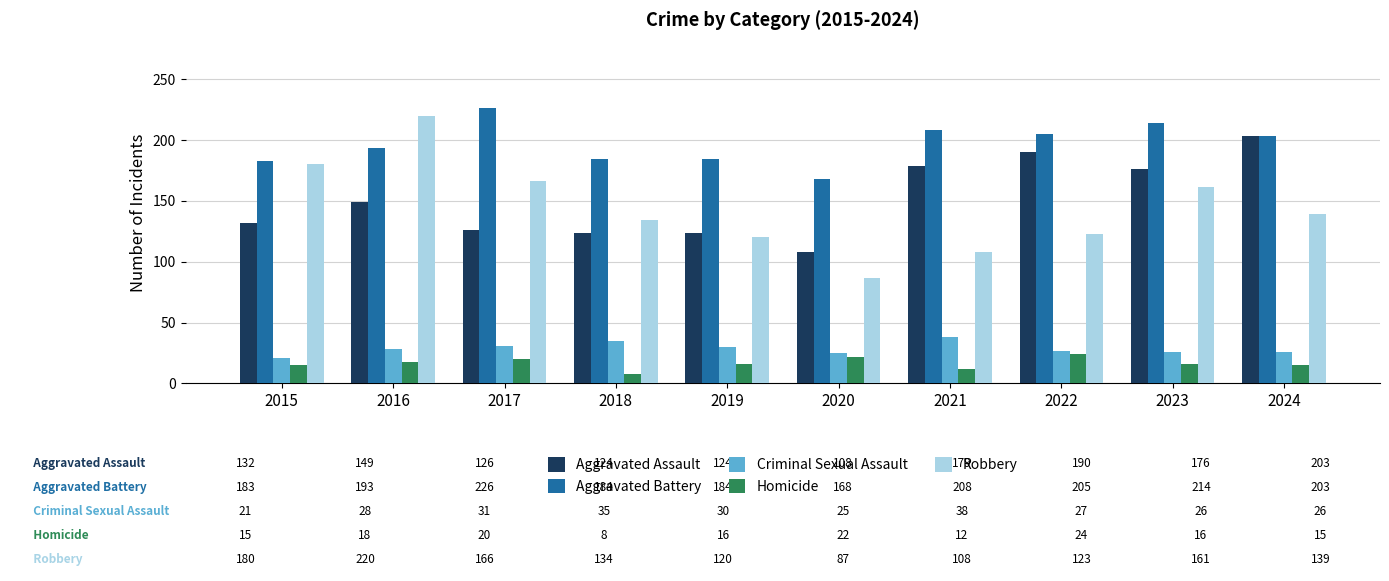

Is it true that Aggravated Battery equals 214 at 2023?

True